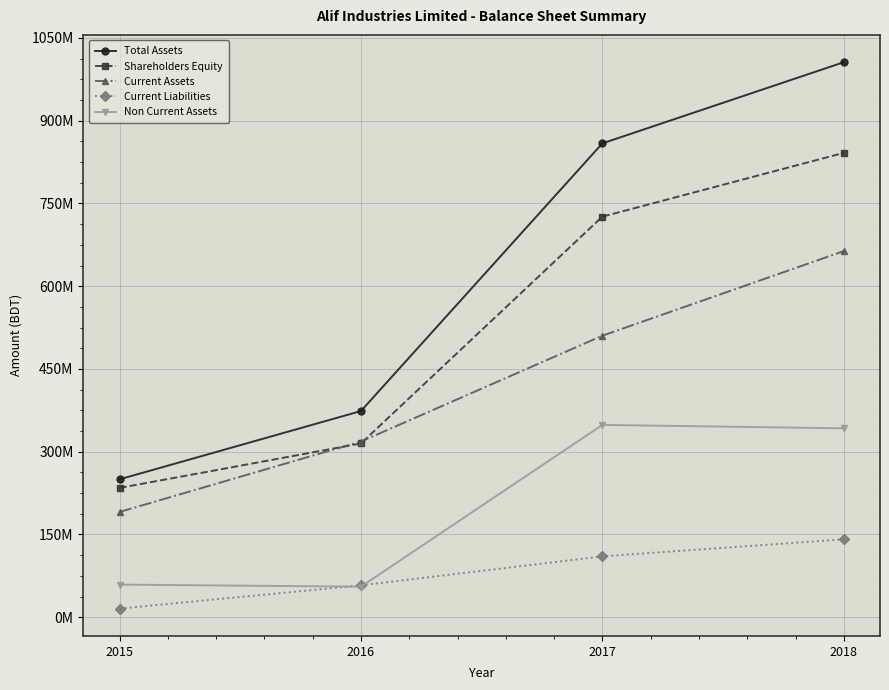

Is it true that Non Current Assets equals 549849108 at 2018?

False